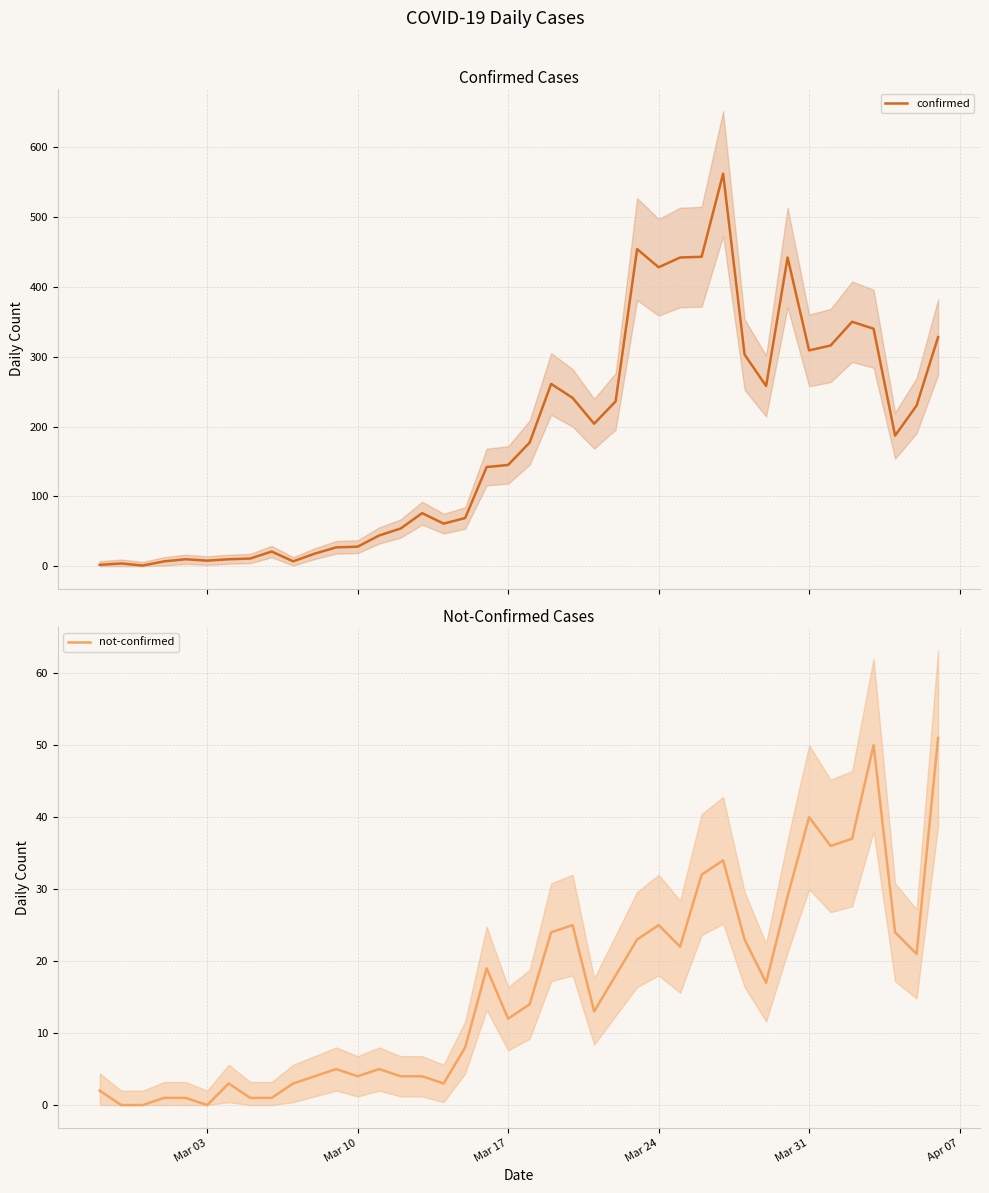

What is the maximum value for confirmed?

562